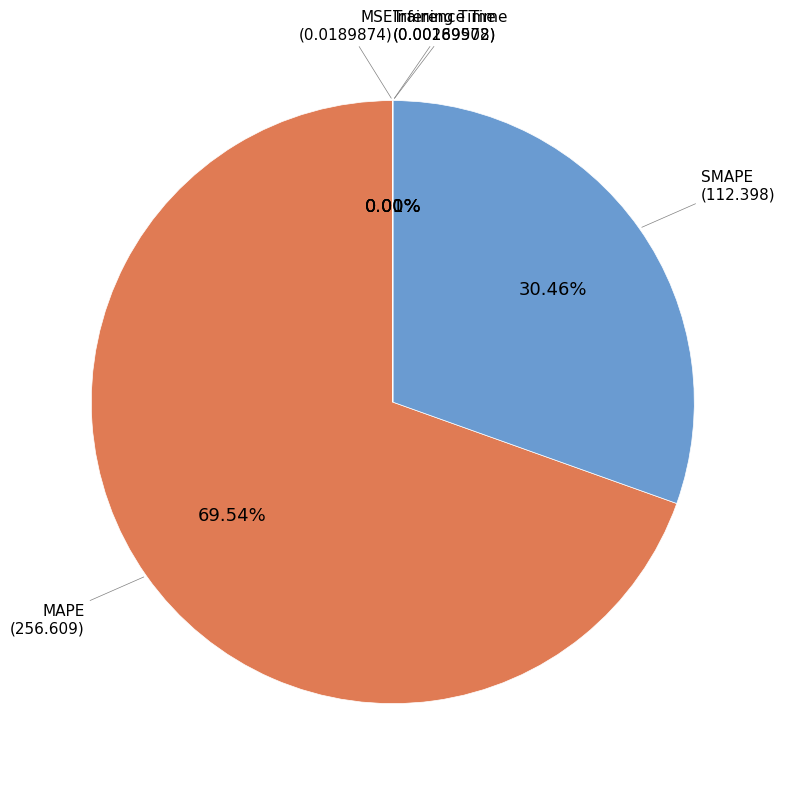

How many slices are in this pie chart?

5